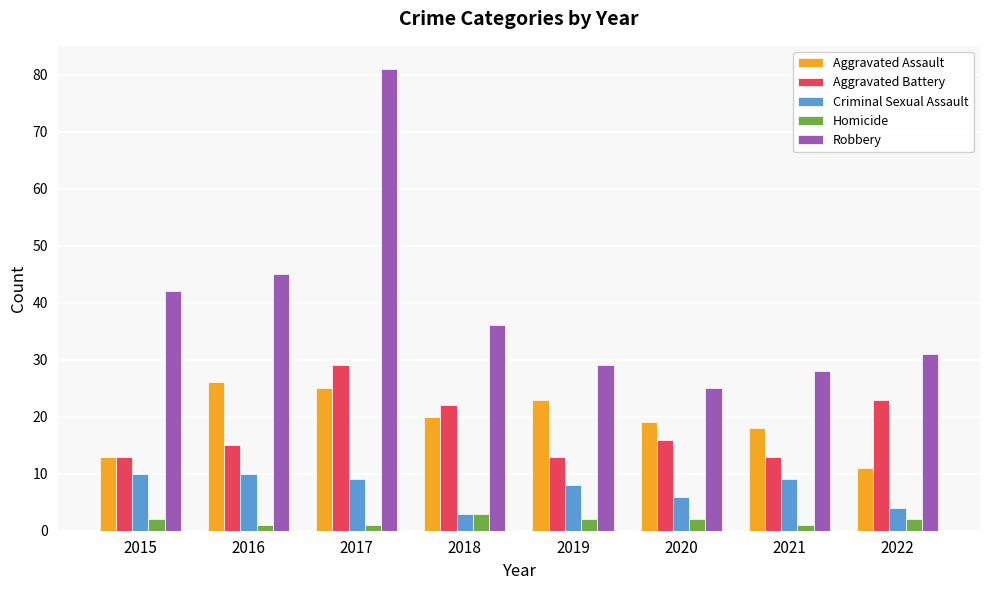

What is the average value of the Robbery series?

40